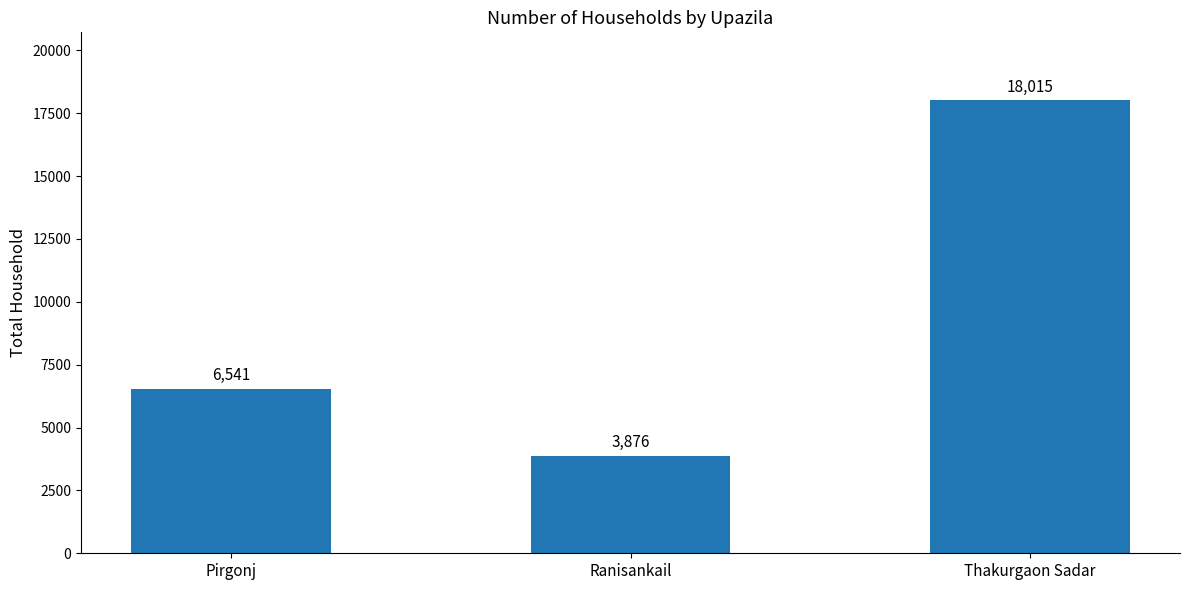

Which has a higher value, Ranisankail or Pirgonj?

Pirgonj